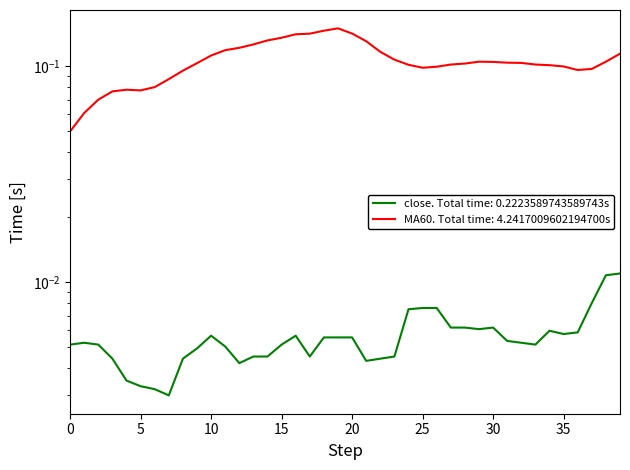

Does the chart display data point markers on the line(s)?

No